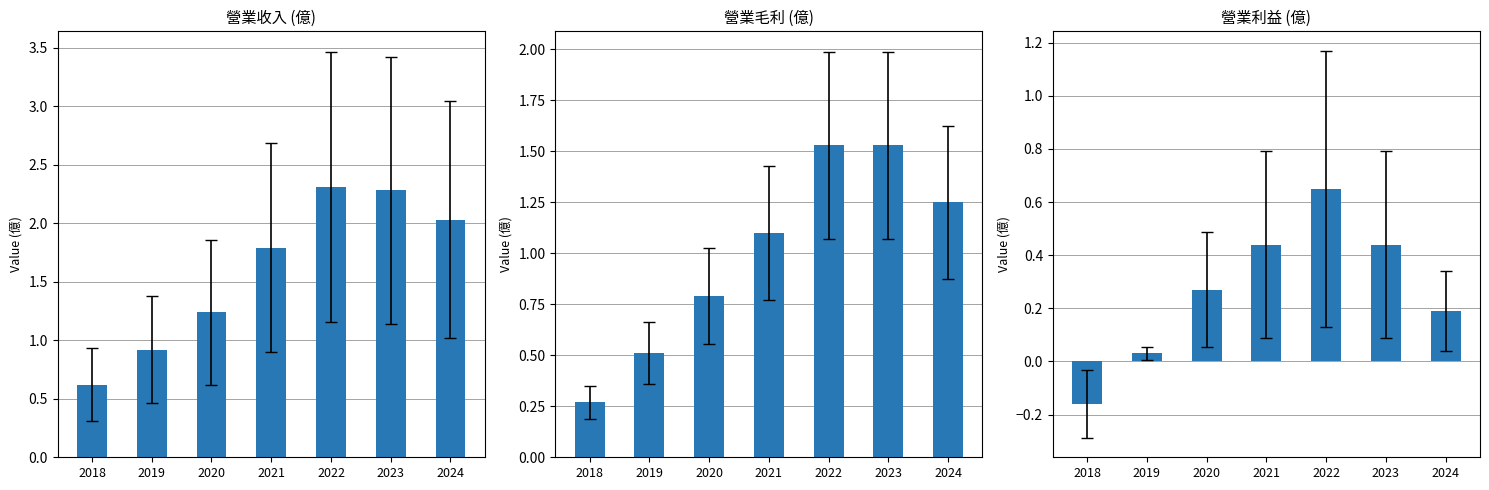

Which series has the largest total across all categories?

營業收入(億)